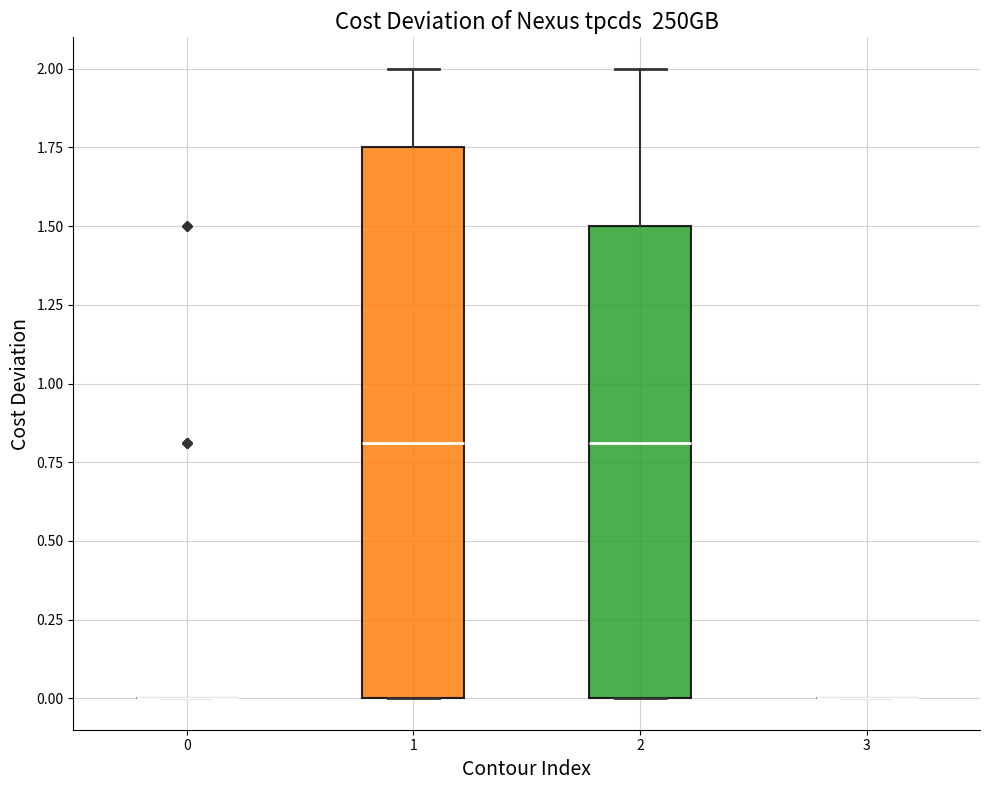

Which box is the tallest, from its lower edge to its upper edge?

1